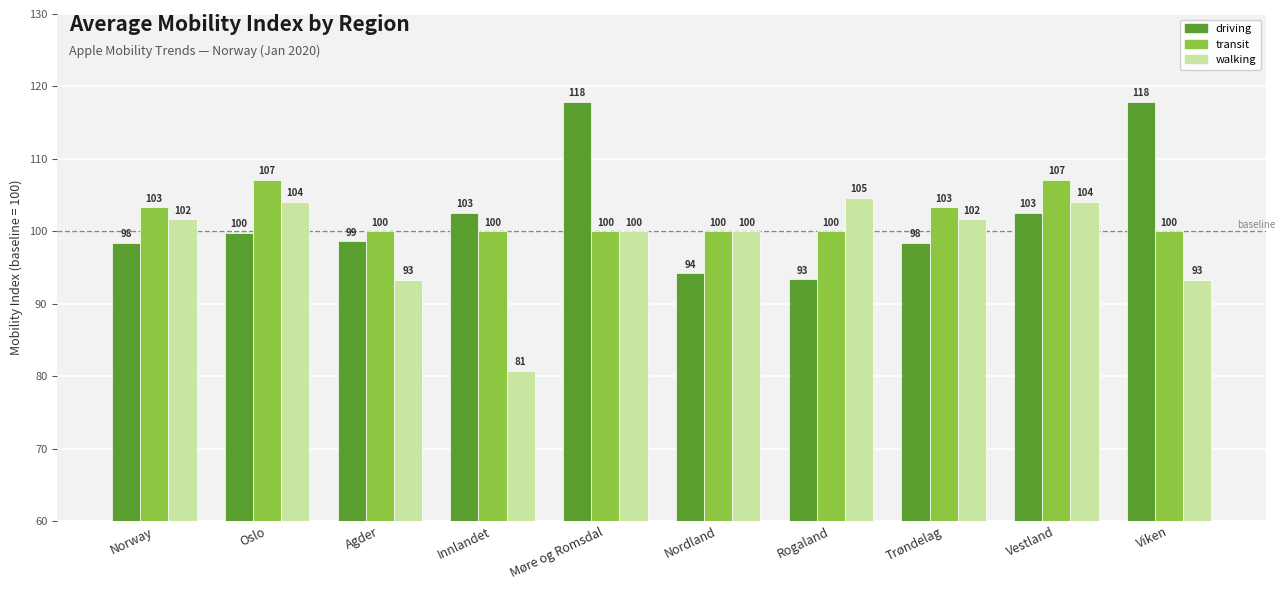

What position from the left is Viken?

10